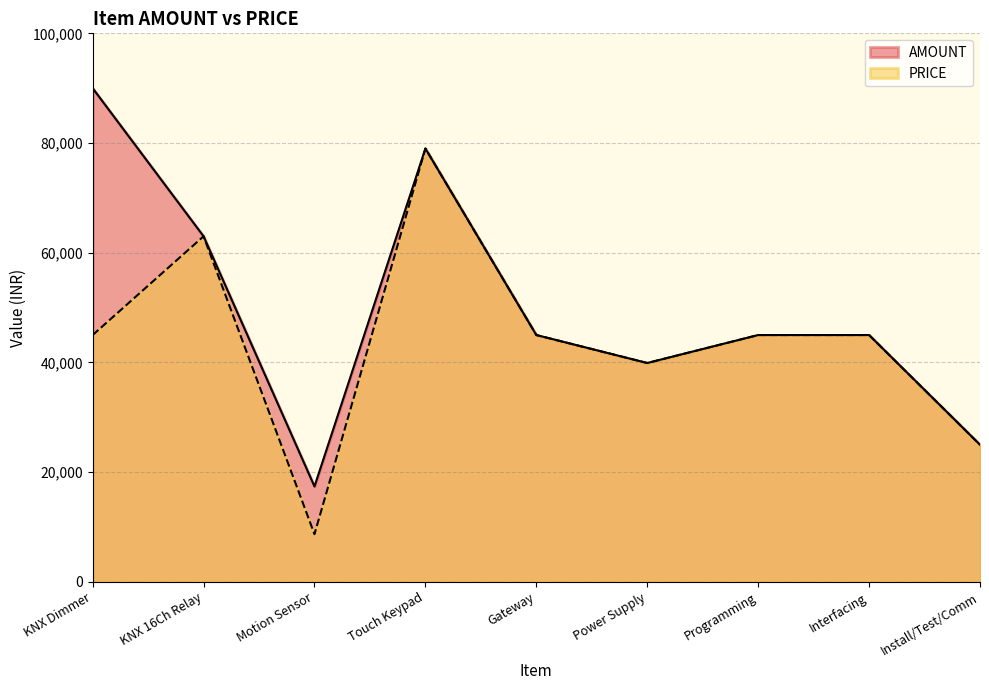

How many data points in AMOUNT are less than 45000?

3